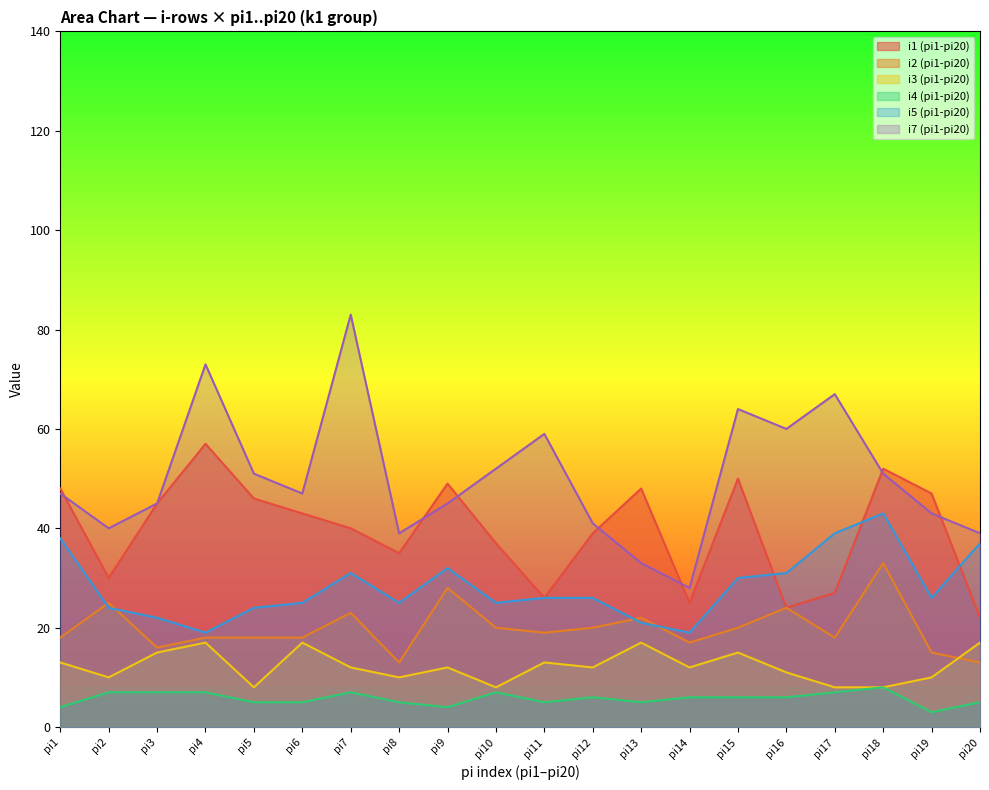

True or false: pi15 and pi8 cross at least once.

True